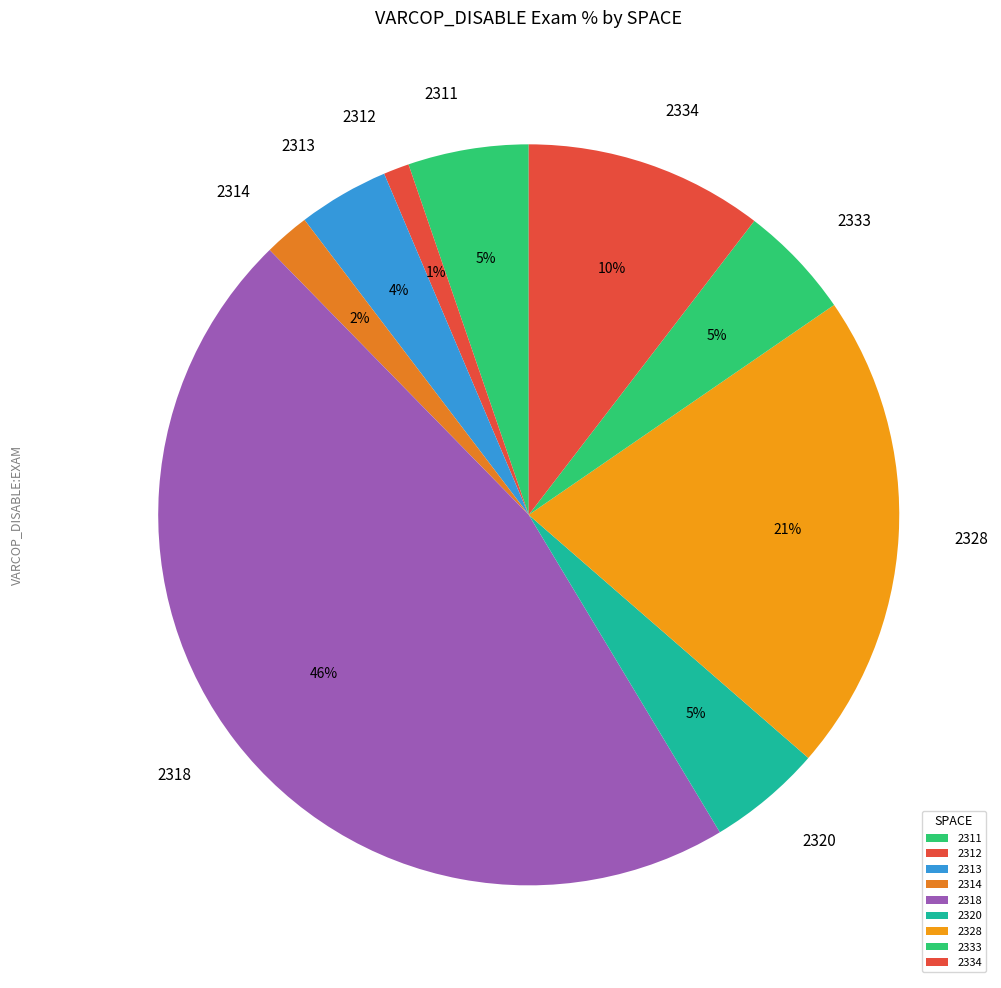

Which category has the biggest portion of the pie?

2318